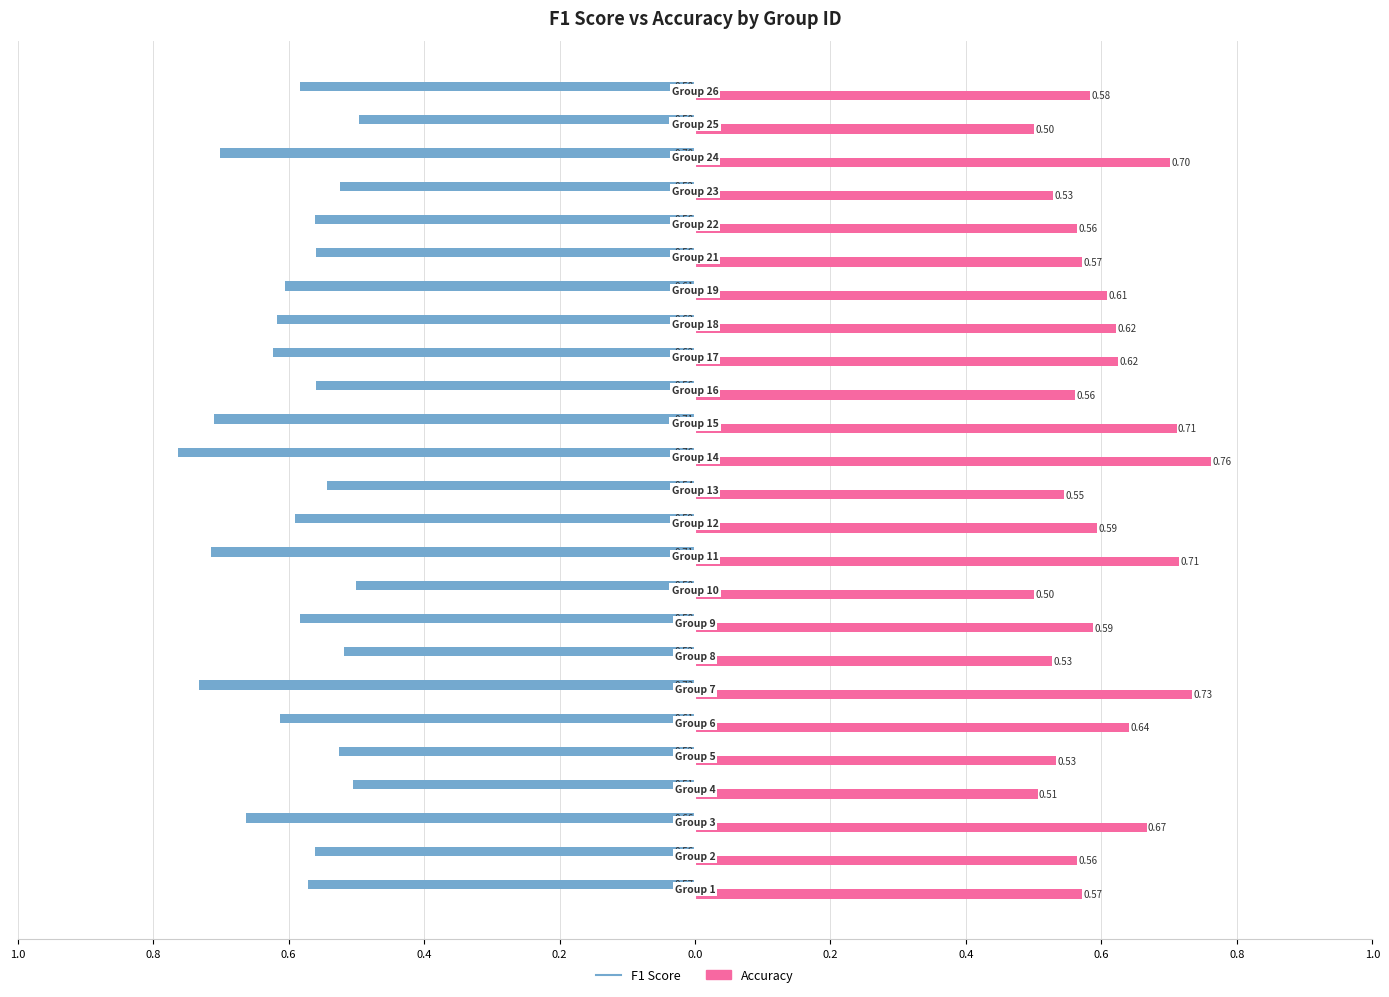

True or false: accuracy has a value of 0.2 at 0.2.

False